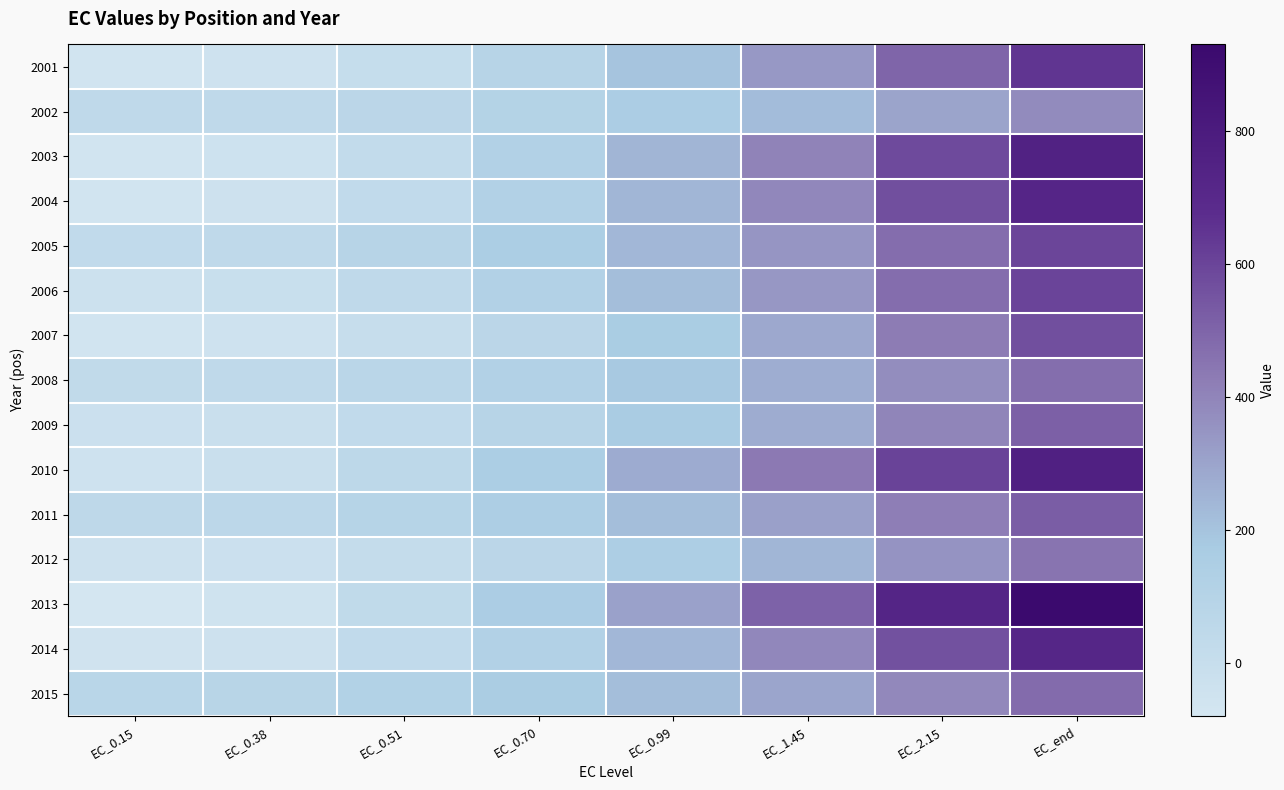

At which category is the sum across all series the highest?

EC_end